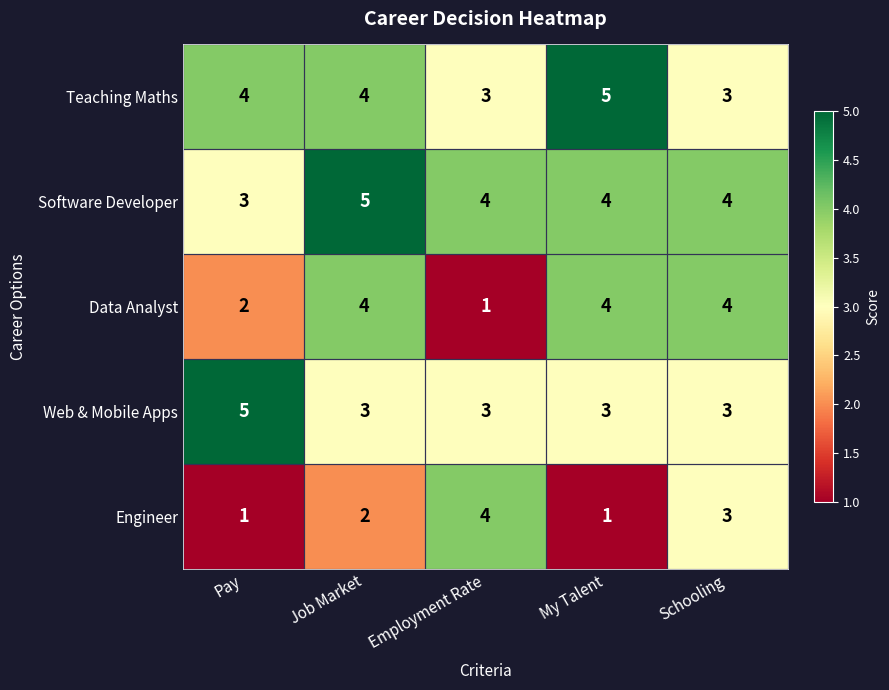

What is the sum of the Web & Mobile Apps values at Job Market and My Talent?

6